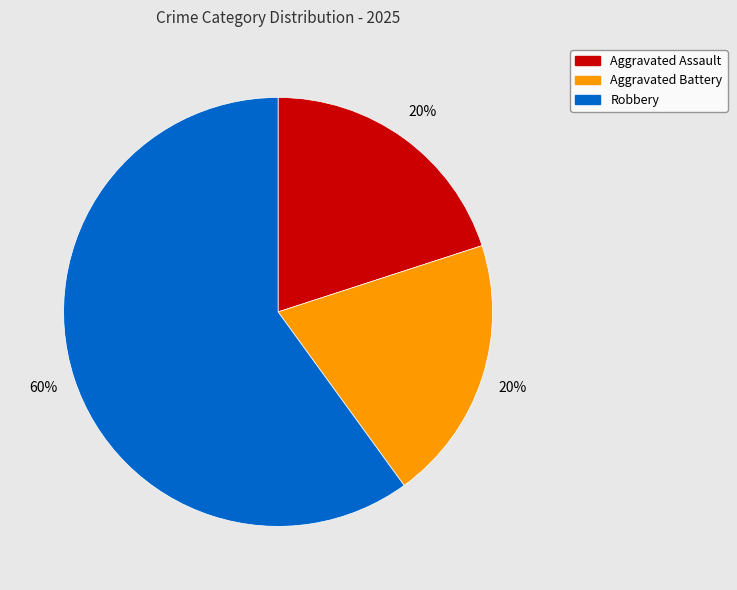

To the nearest percent, what portion does Aggravated Assault represent?

20%